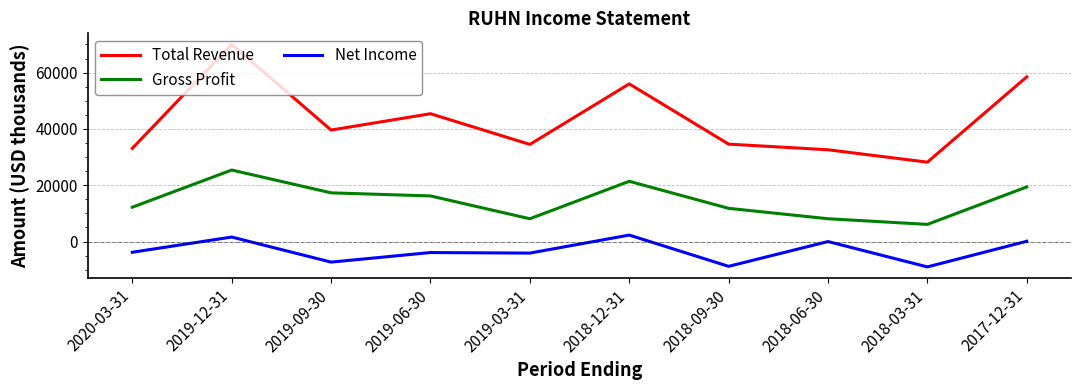

List the series in order of their peak value, highest first.

Total Revenue, Gross Profit, Net Income